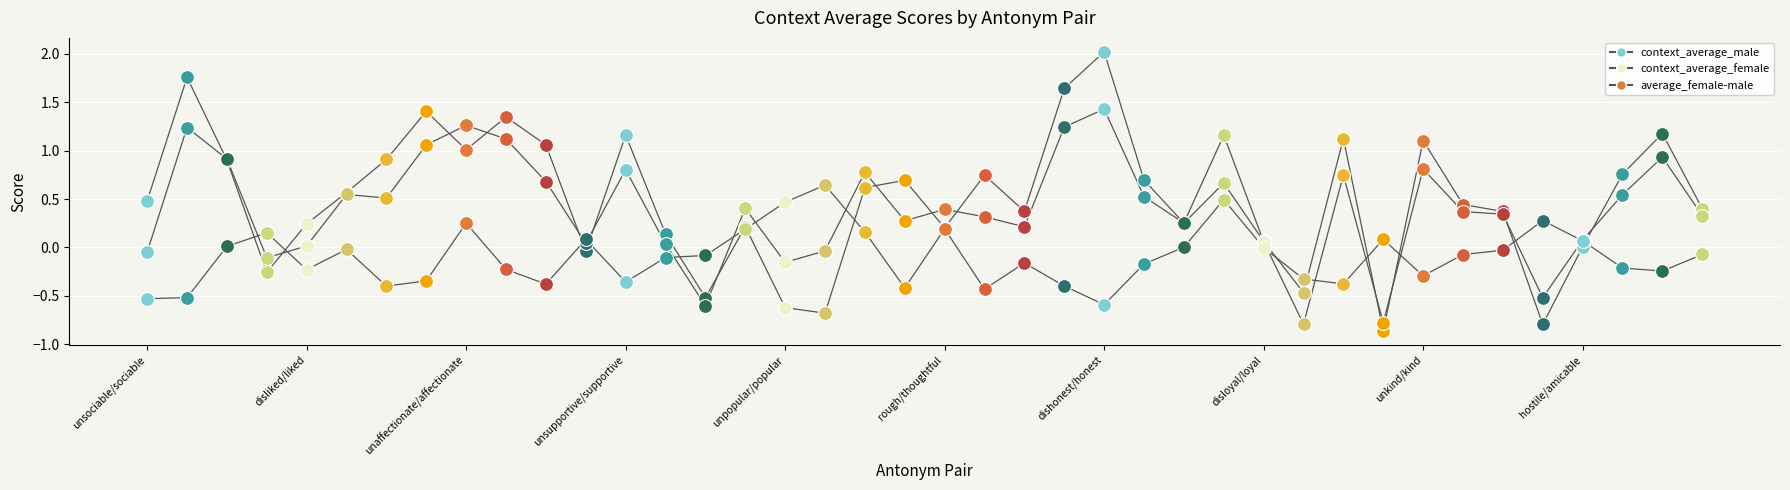

Which series has the largest total across all categories?

context_average_male